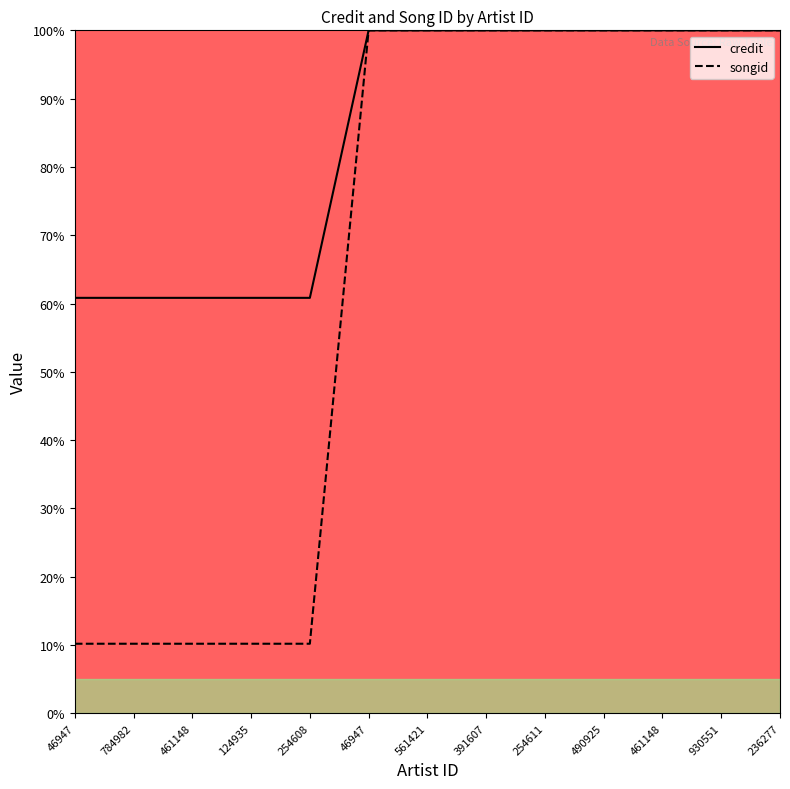

Which series changed the most between 124935 and 254611?

songid